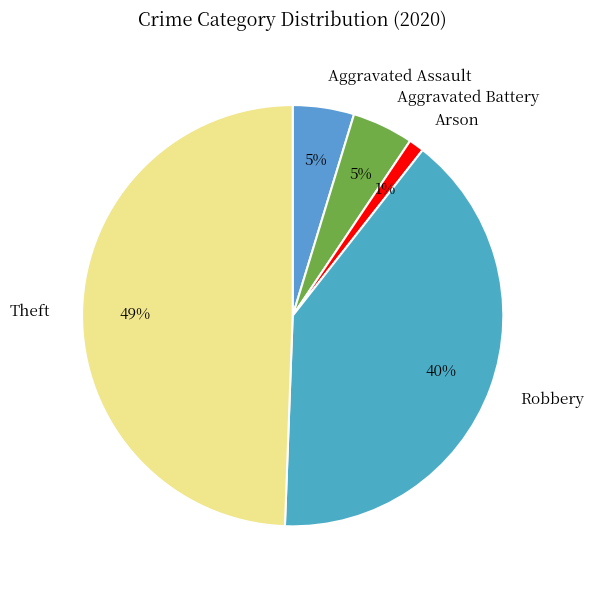

How many slices are in this pie chart?

5